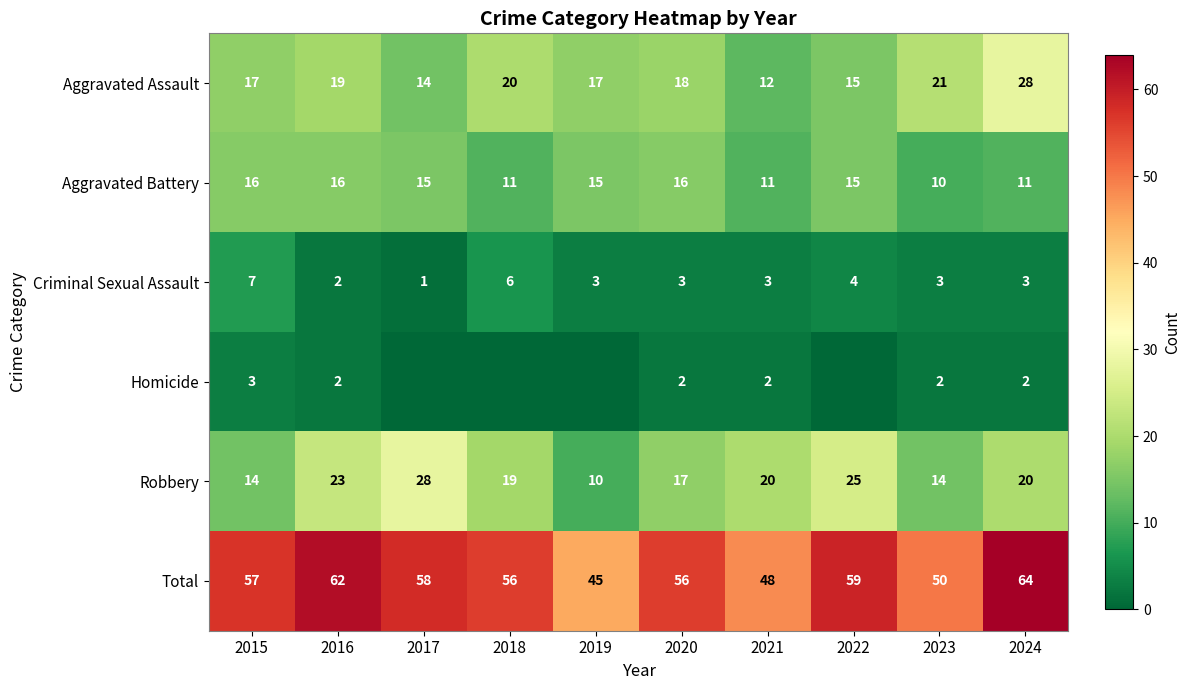

Is the value of Aggravated Assault at 2022 greater than the value of Robbery at 2016?

No